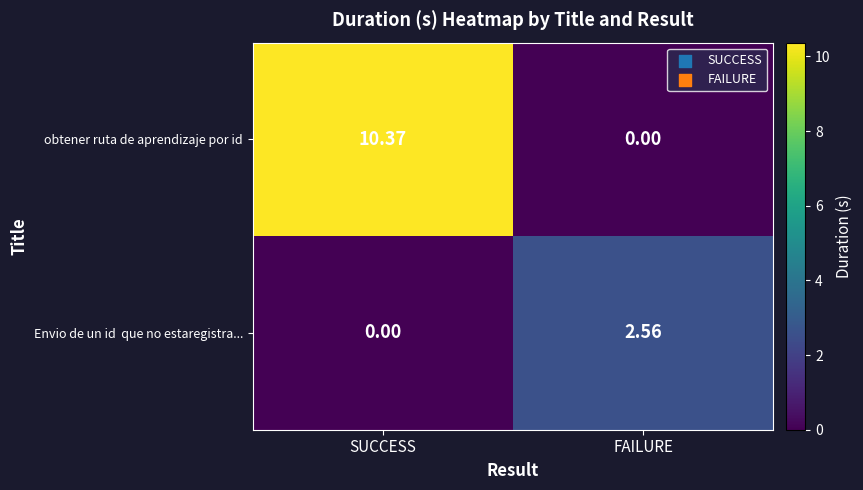

Rank the categories by obtener ruta de aprendizaje por id value from highest to lowest.

SUCCESS, FAILURE